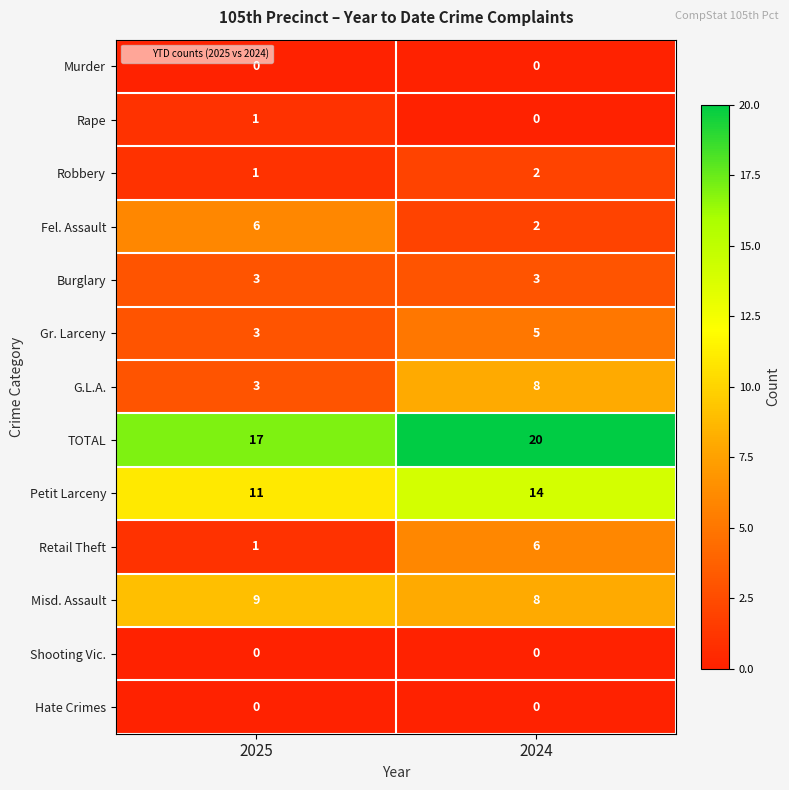

At which label does Petit Larceny reach its minimum?

2025